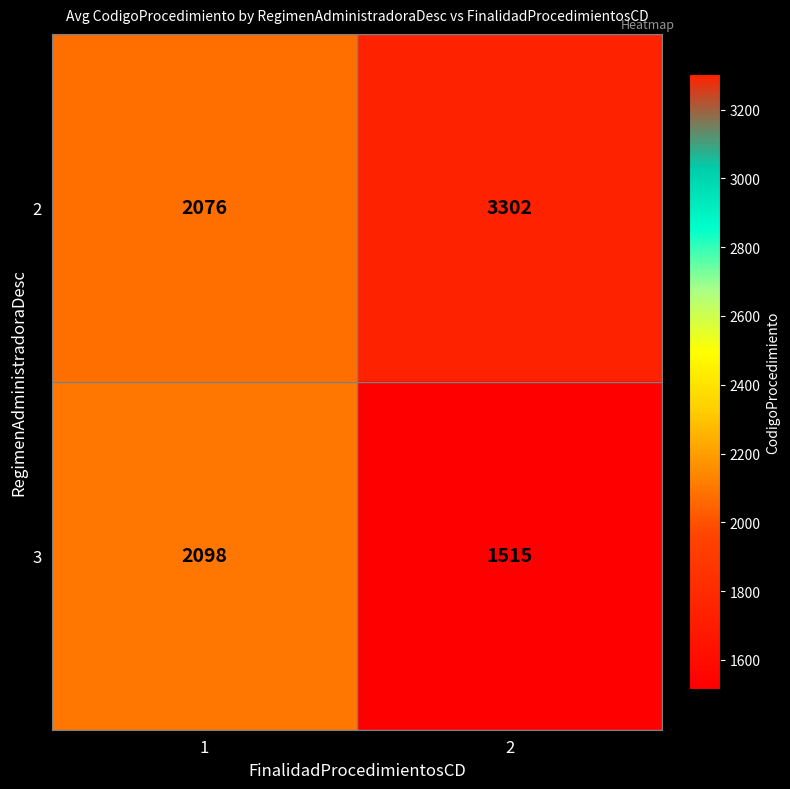

True or false: 3 has a value of 2309 at 2.

False